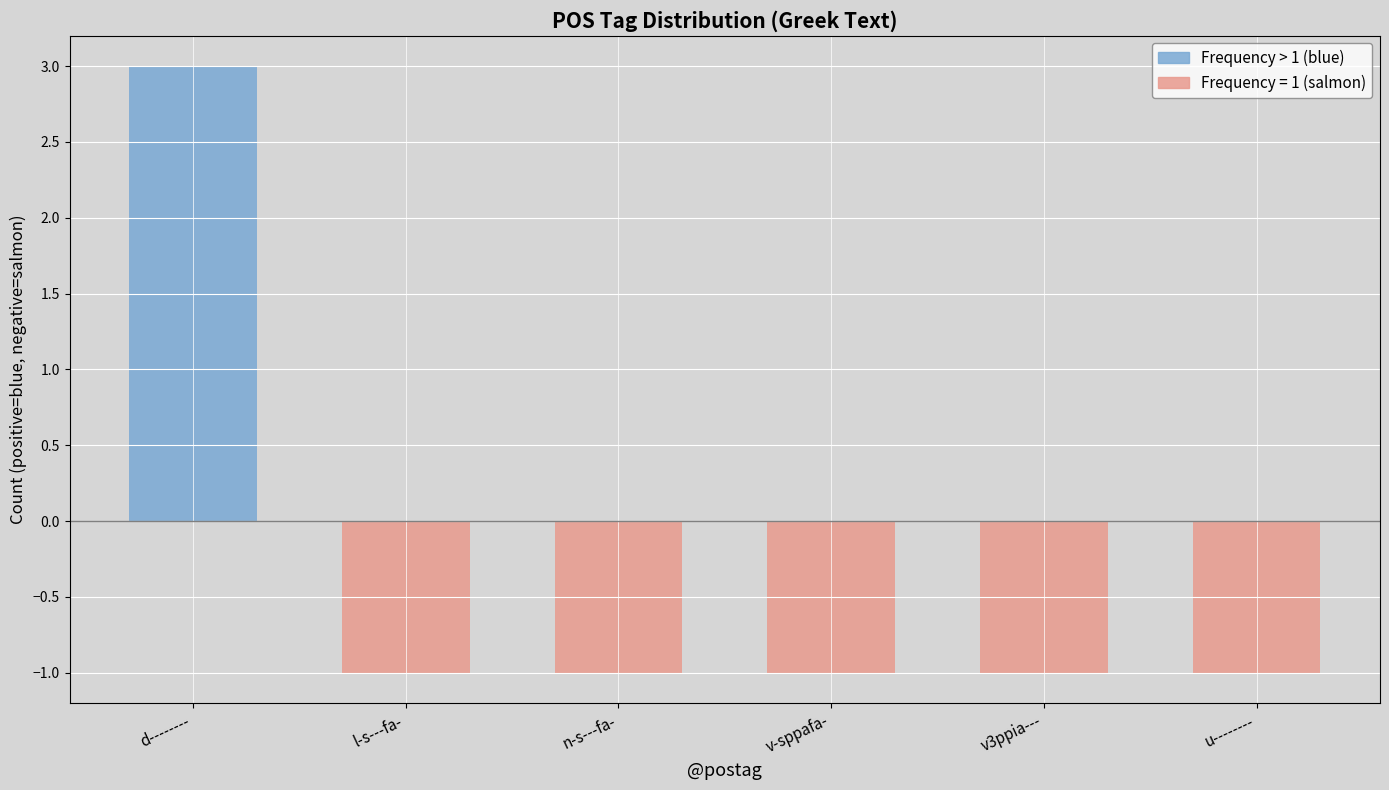

True or false: the data shows 0 at v-sppafa-.

False